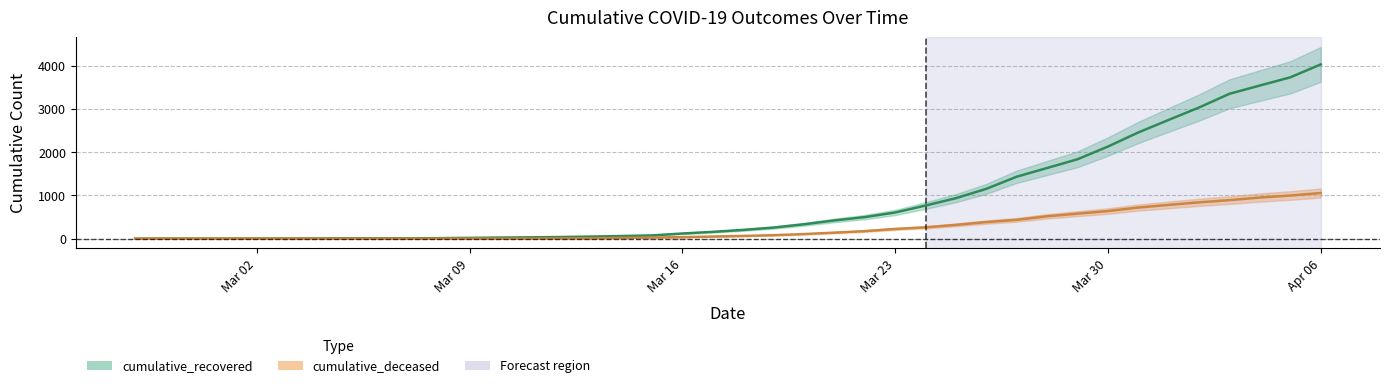

True or false: cumulative_recovered and cumulative_deceased cross at least once.

False